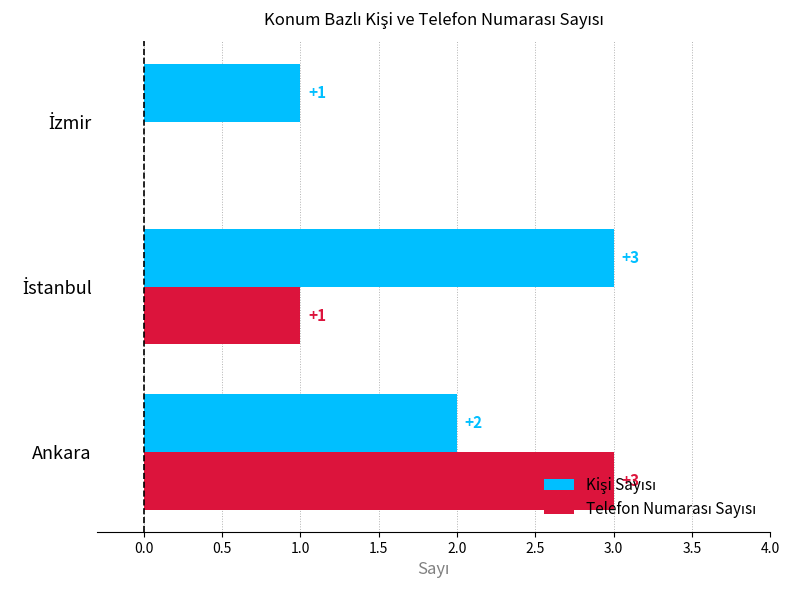

At which category is the sum across all series the highest?

Ankara